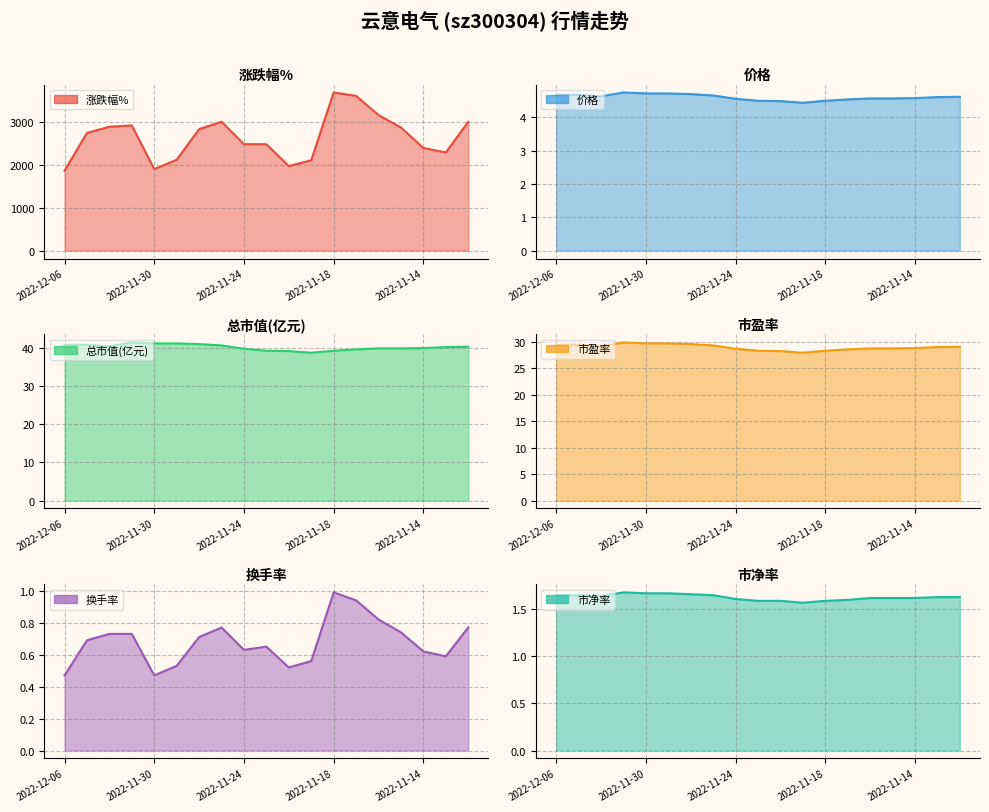

What is the sum of all 涨跌幅% values?

50389.0